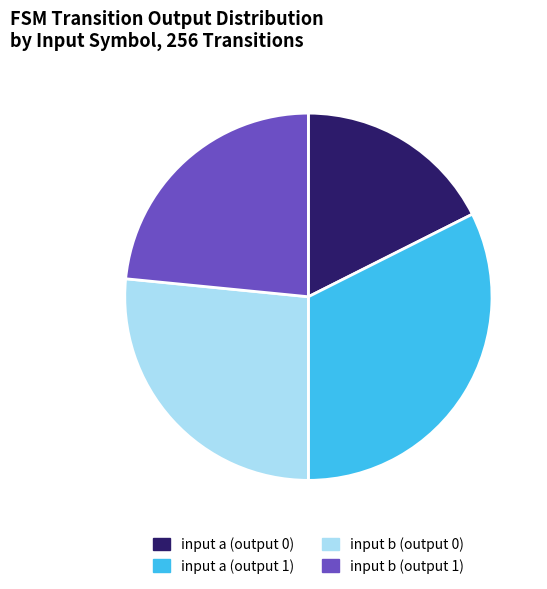

Which category has the biggest portion of the pie?

input a (output 1)